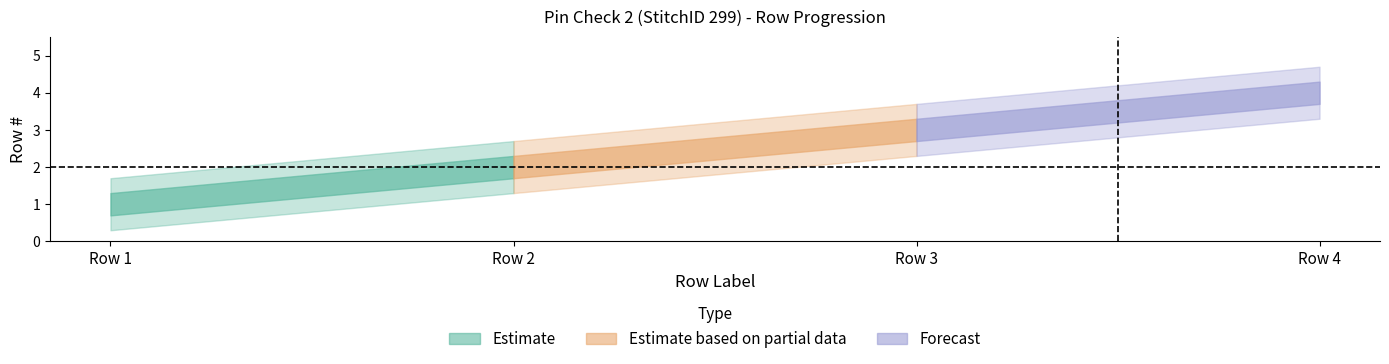

Reading right to left, transcribe all the data shown in this chart.

4	3	2	1